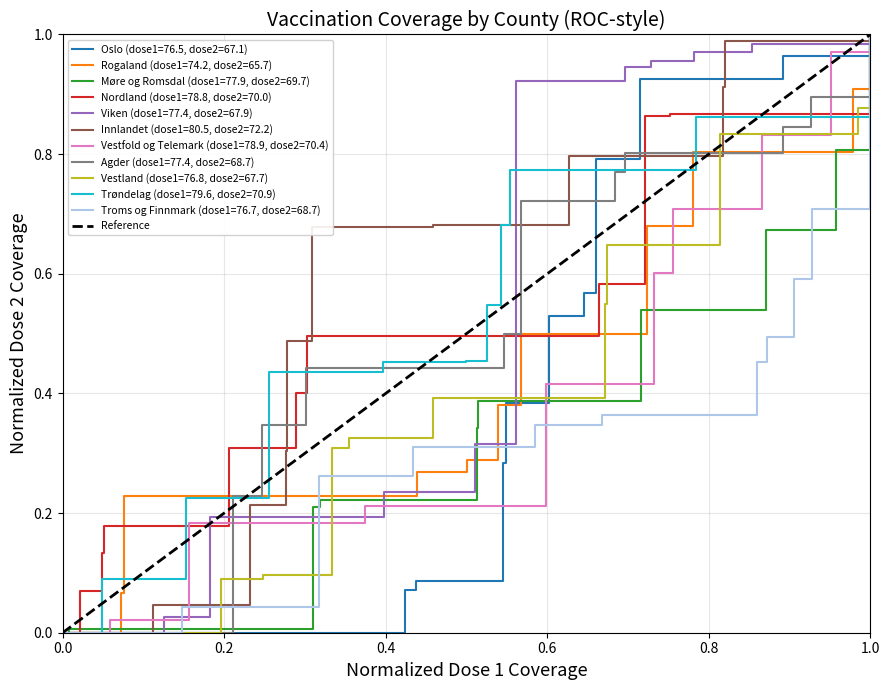

True or false: the data shows 0 at 0.2.

False